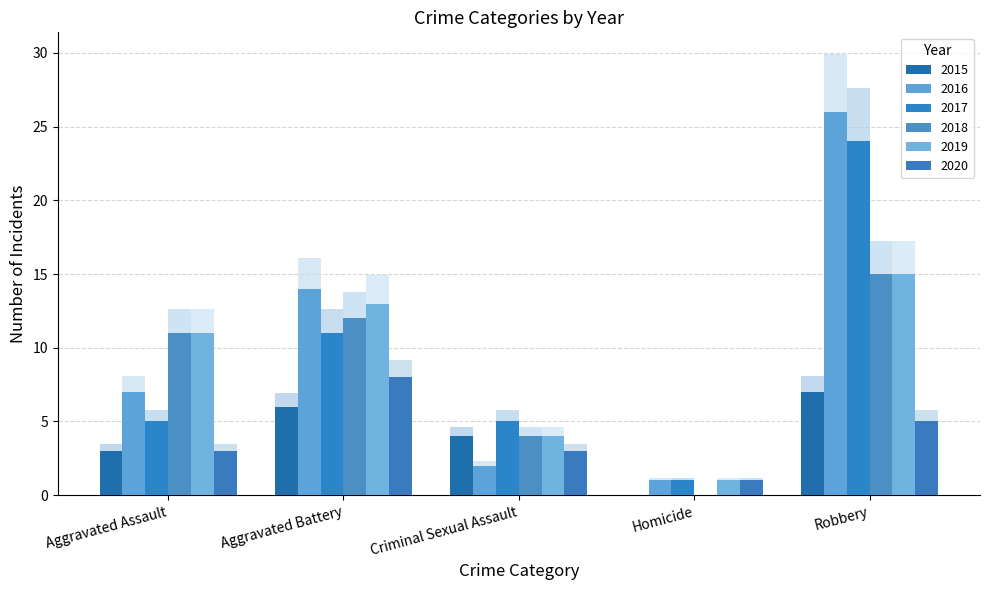

What are all the series names shown in the legend?

2015, 2016, 2017, 2018, 2019, 2020